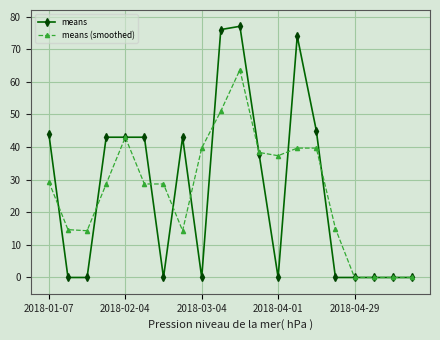

List the series in order of their peak value, highest first.

means, means (smoothed)